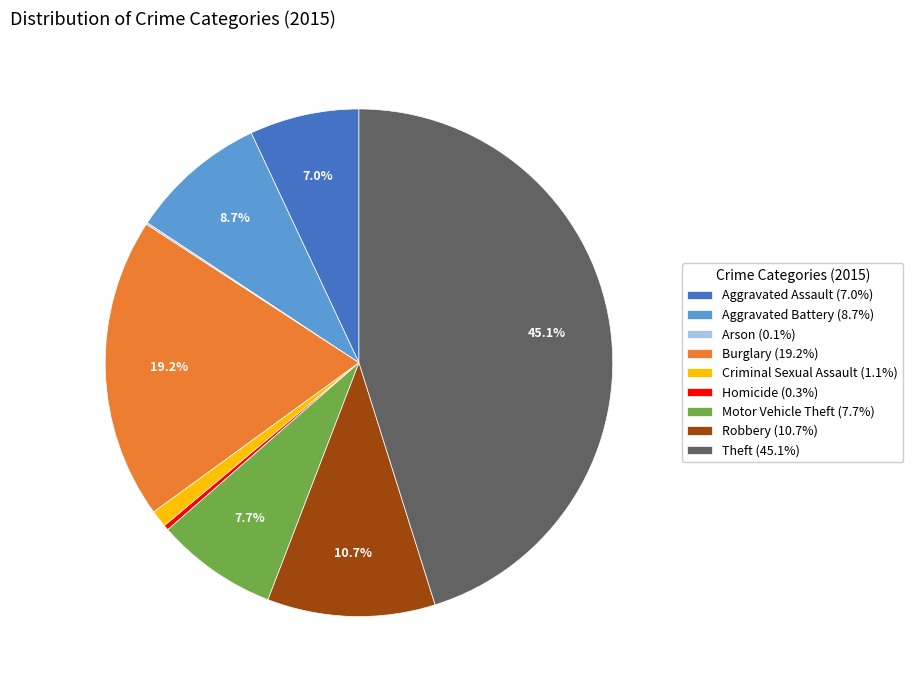

What portion of the pie excludes Theft (45.1%)?

54.9%